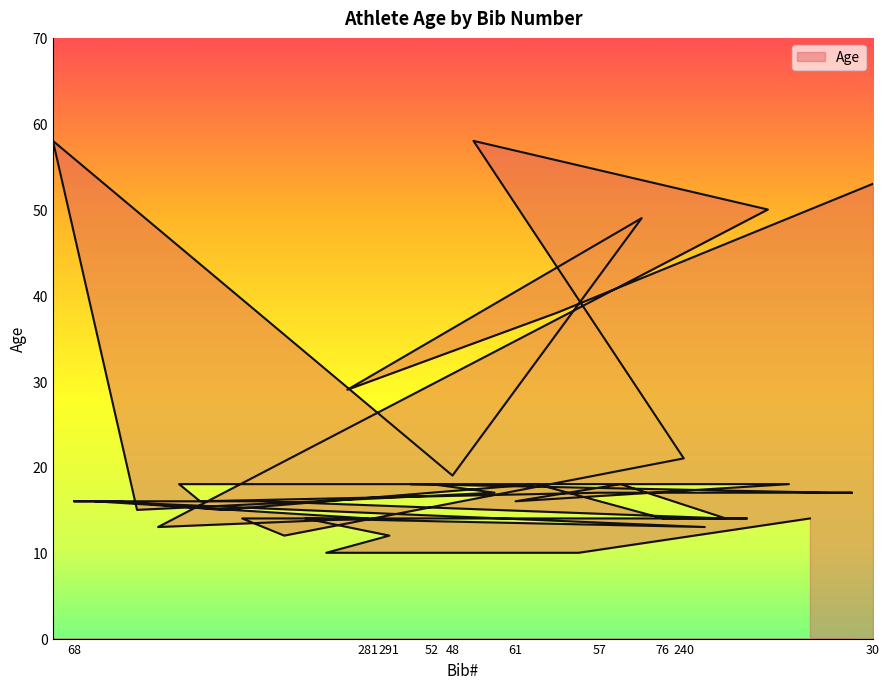

Count the number of values greater than 16.

19